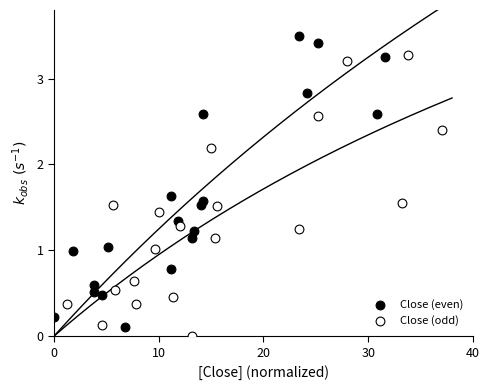

What are all the series names shown in the legend?

Close (even), Close (odd)